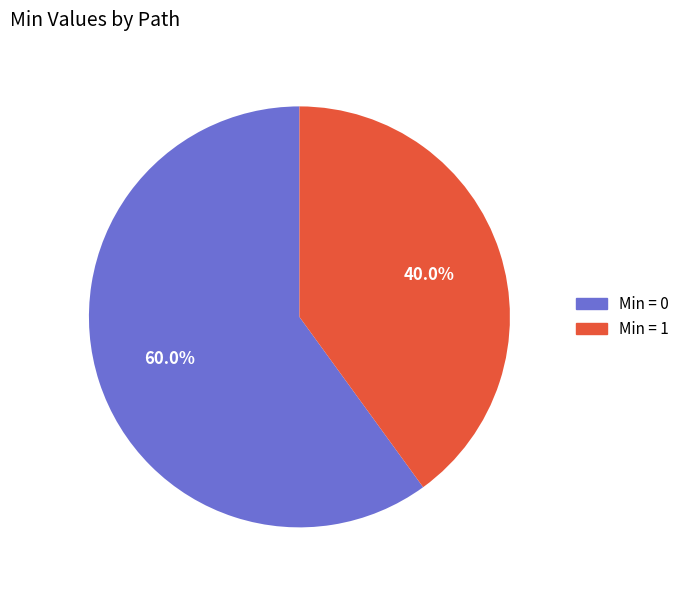

Is there any slice that represents more than half of the pie?

Yes